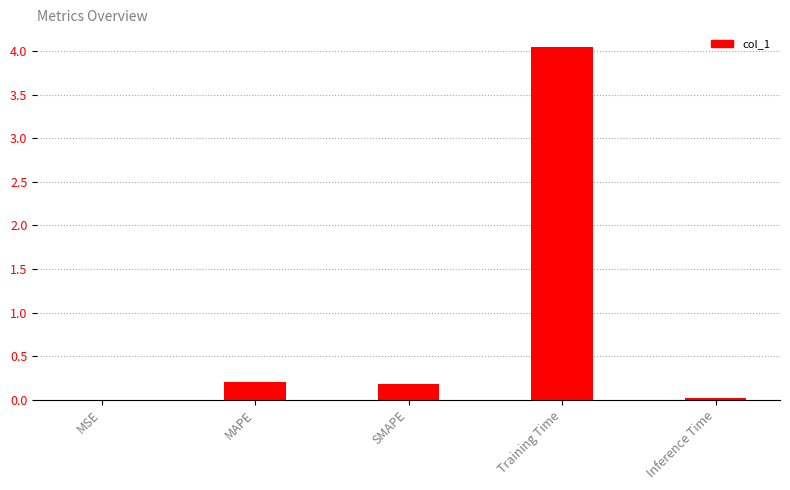

The value at MSE is 0.0. True or false?

True